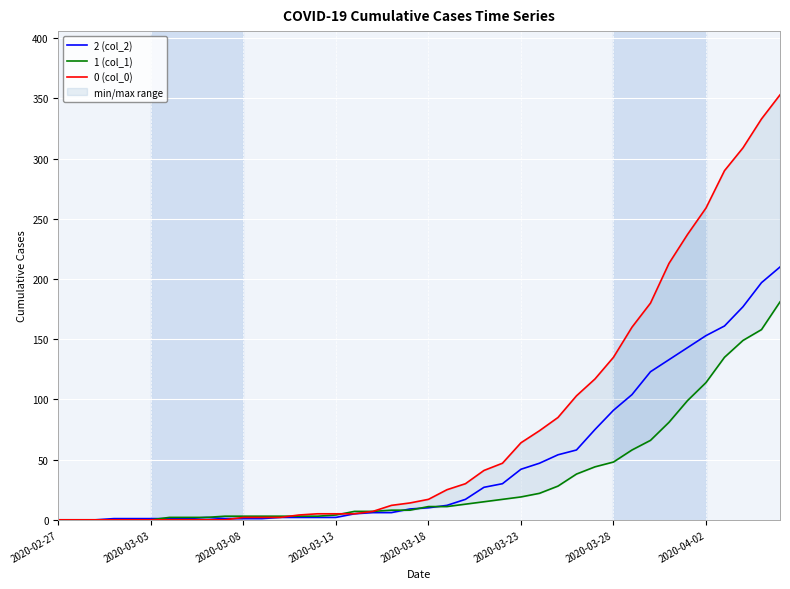

Is this an area chart (filled region under the line)?

No